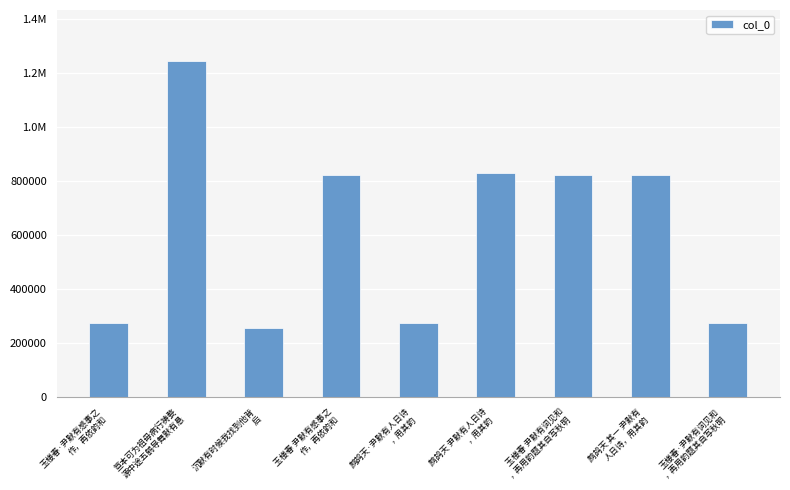

List the labels in order of value, smallest first.

沉默有时候我找到他背
后, 玉楼春·尹默有词见和
，再用韵题其自写秋明, 玉楼春·尹默有感事之
作，再依韵和, 鹧鸪天·尹默有人日诗
，用其韵, 玉楼春 尹默有词见和
，再用韵题其自写秋明, 玉楼春 尹默有感事之
作，再依韵和, 鹧鸪天 其一 尹默有
人日诗，用其韵, 鹧鸪天 尹默有人日诗
，用其韵, 笪本可为祖母病行祷婺
源中途五鹤导舞默有悬